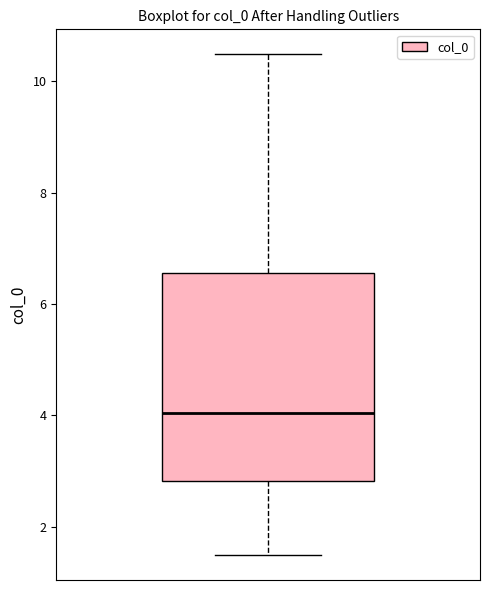

Transcribe this box plot: give where the median line is, the range the box spans, and where the two whiskers end, as read against the y-axis. The values are not printed on the chart, so give them approximately, as read against the axis.

median 4.0, box 2.8 to 6.6, whiskers 1.4 to 10.4